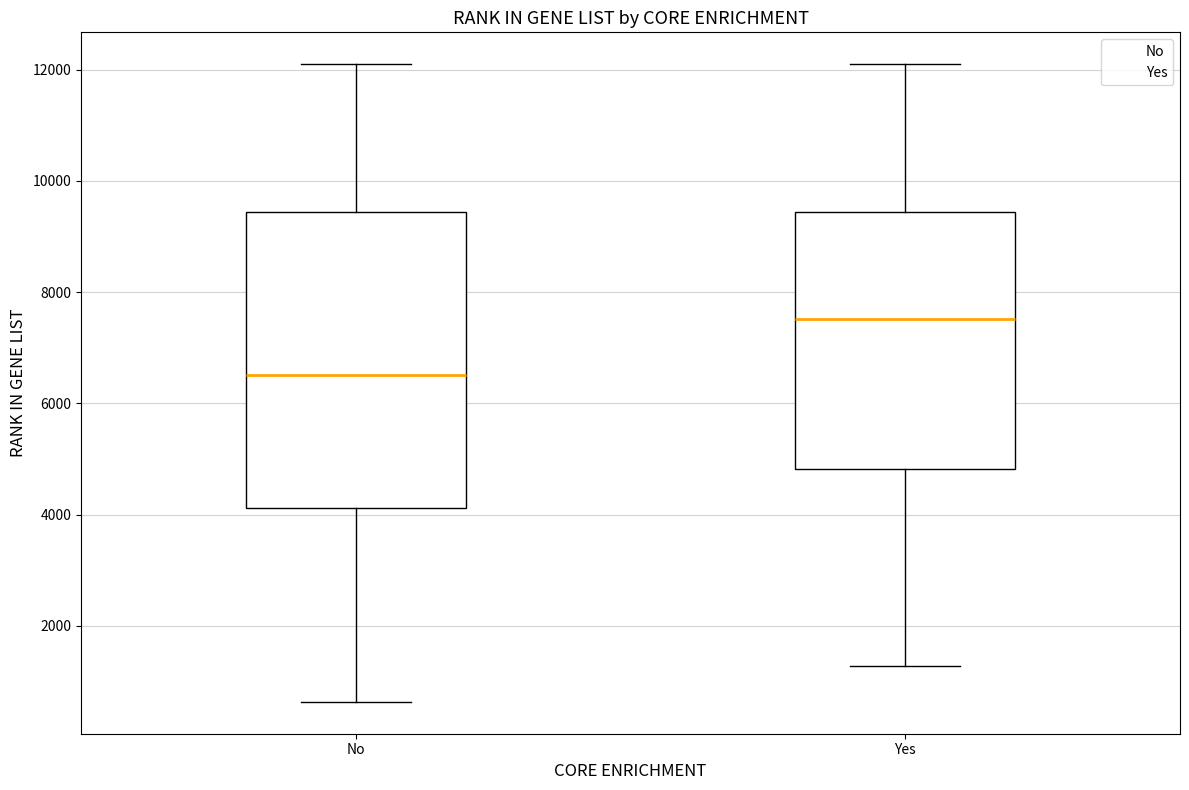

Comparing the boxes themselves (not the whiskers), which one is the tallest?

No